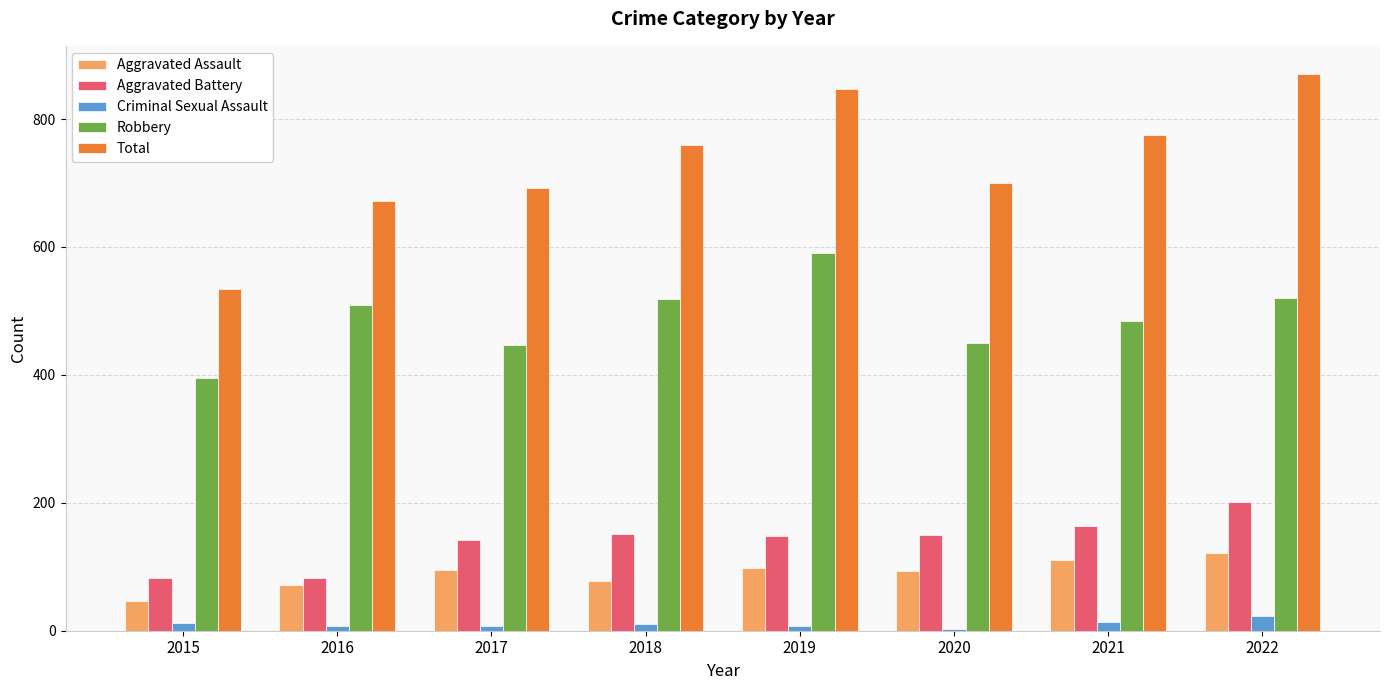

What is the difference between the highest and lowest values at 2022?

848